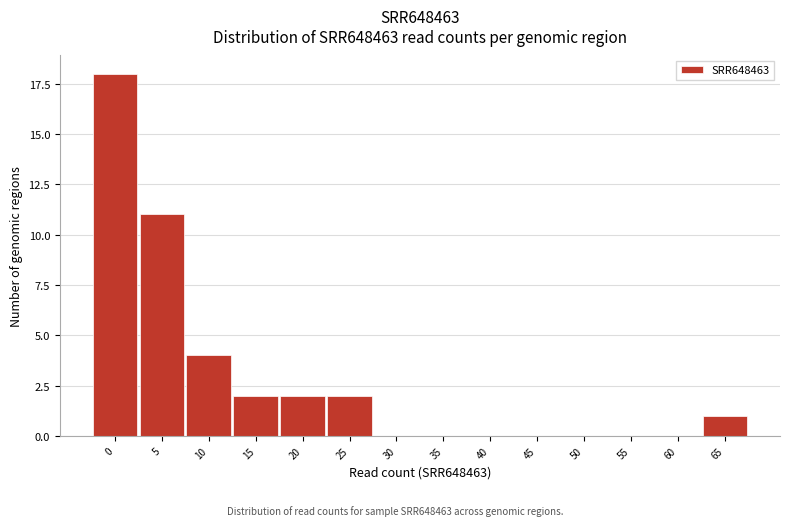

Reading right to left, list all the values displayed in this chart.

65=1	60=0	55=0	50=0	45=0	40=0	35=0	30=0	25=2	20=2	15=2	10=4	5=11	0=18